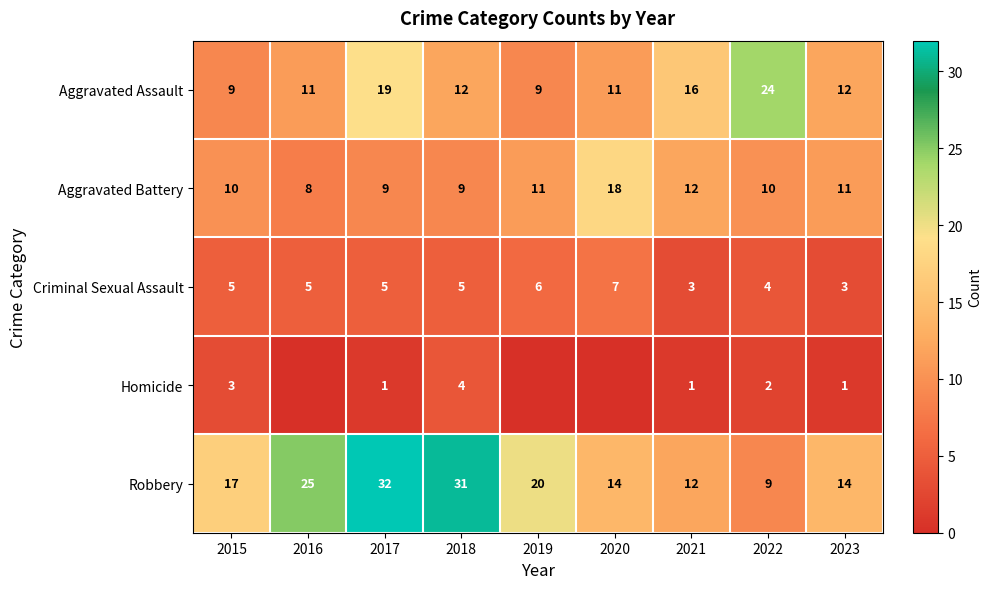

The value of Aggravated Assault at 2018 is 12. True or false?

True